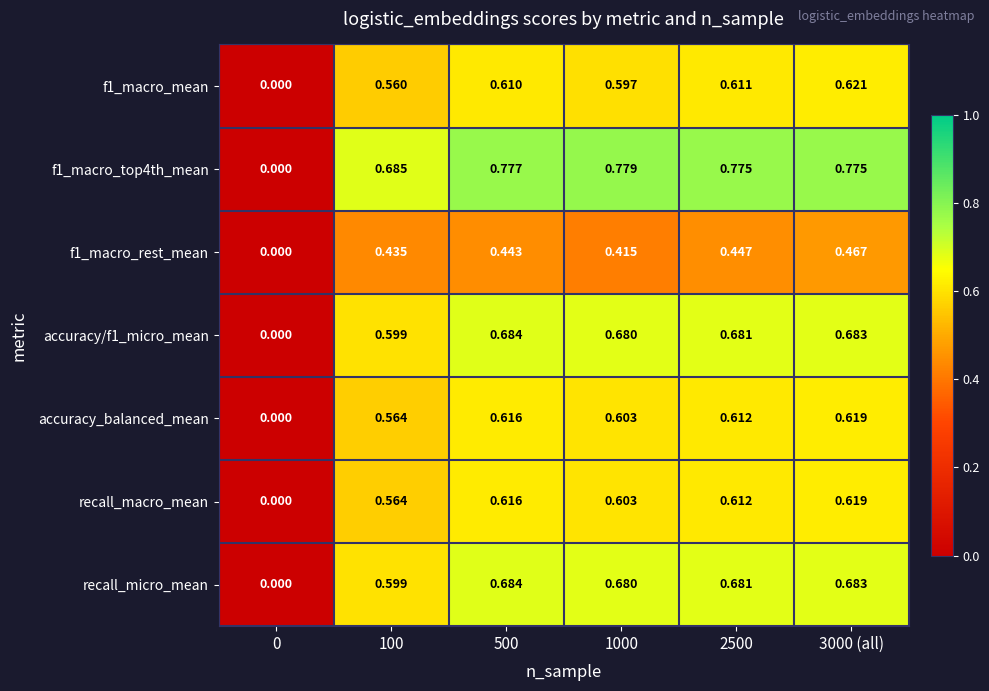

Is the value of f1_macro_mean at 100 greater than the value of accuracy/f1_micro_mean at 2500?

No